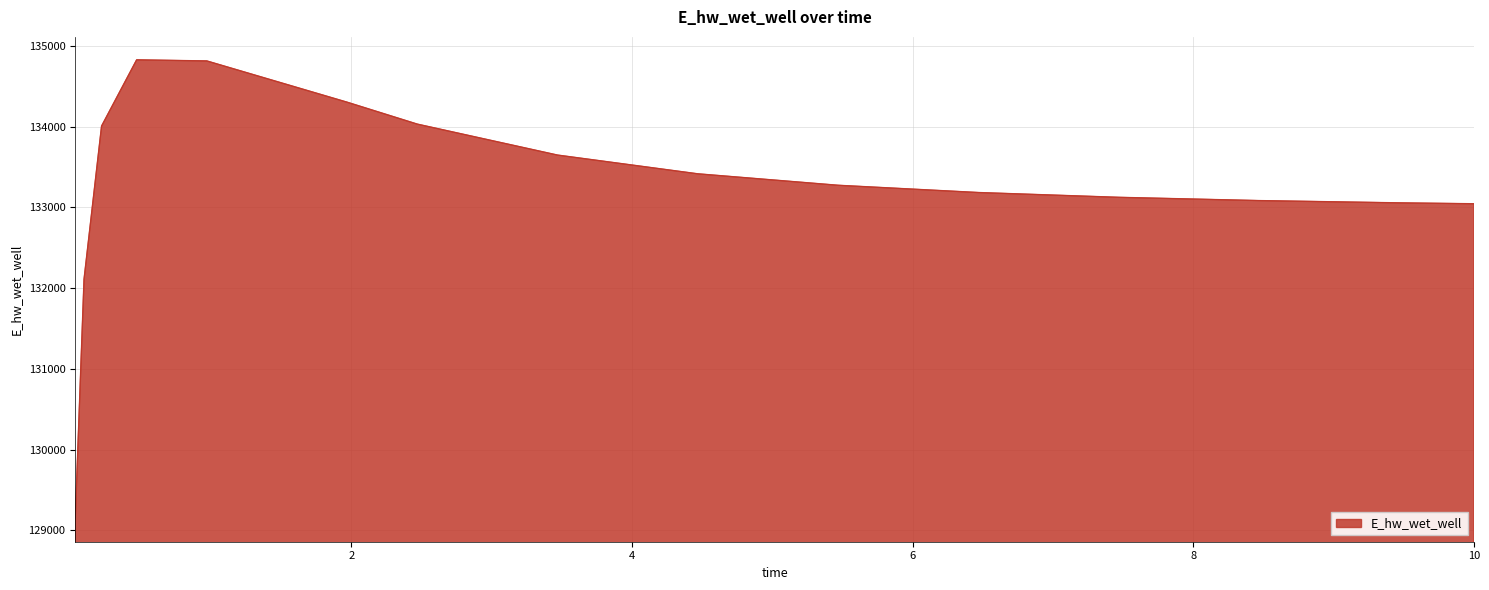

What is the minimum value shown in the chart?

129144.2